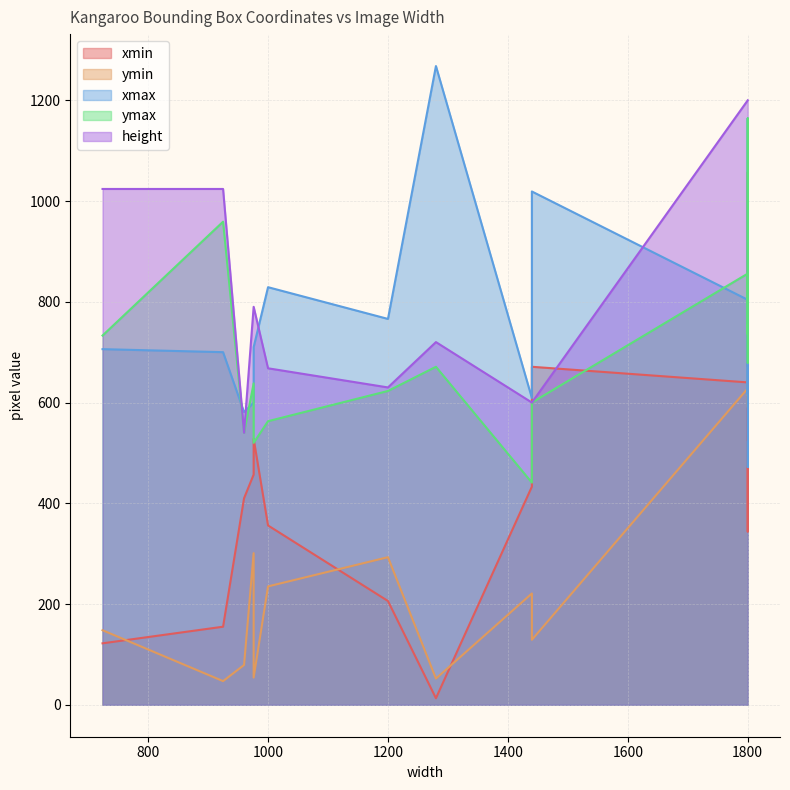

Is it true that xmin equals 122 at 724?

True